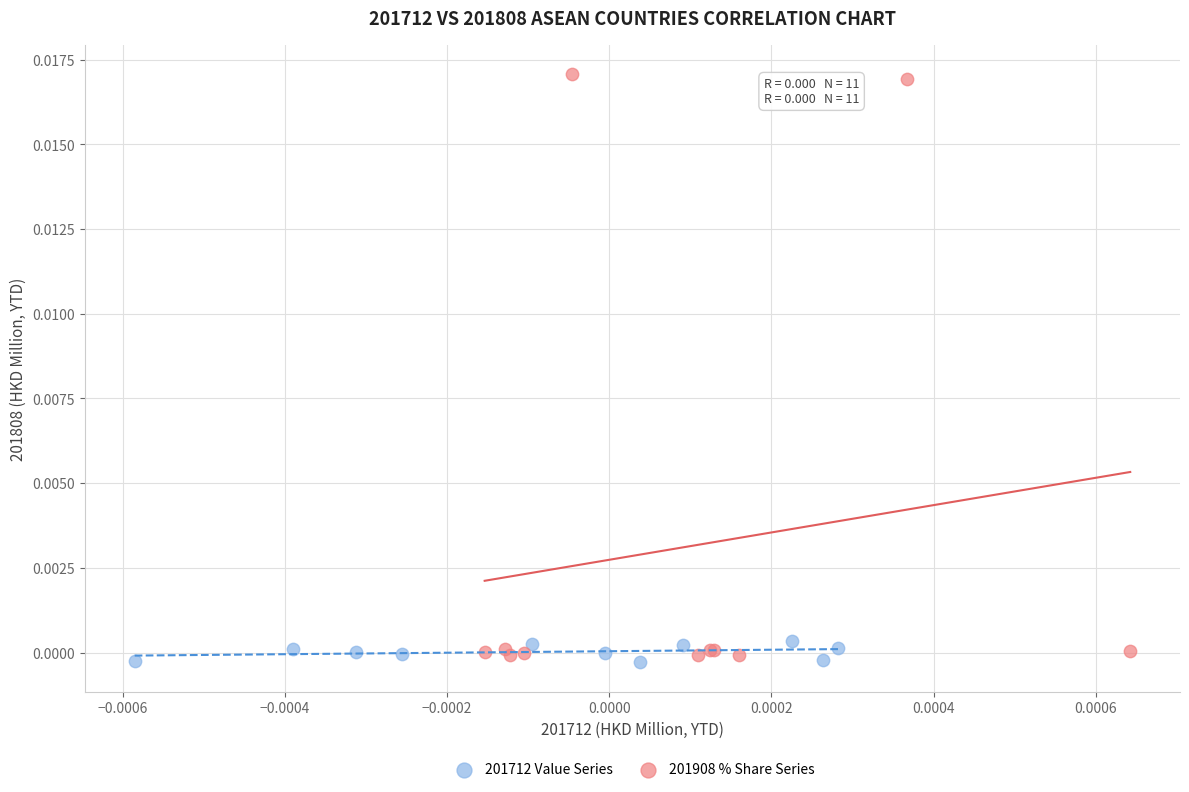

Which series contains the highest Y value?

201908 % Share Series